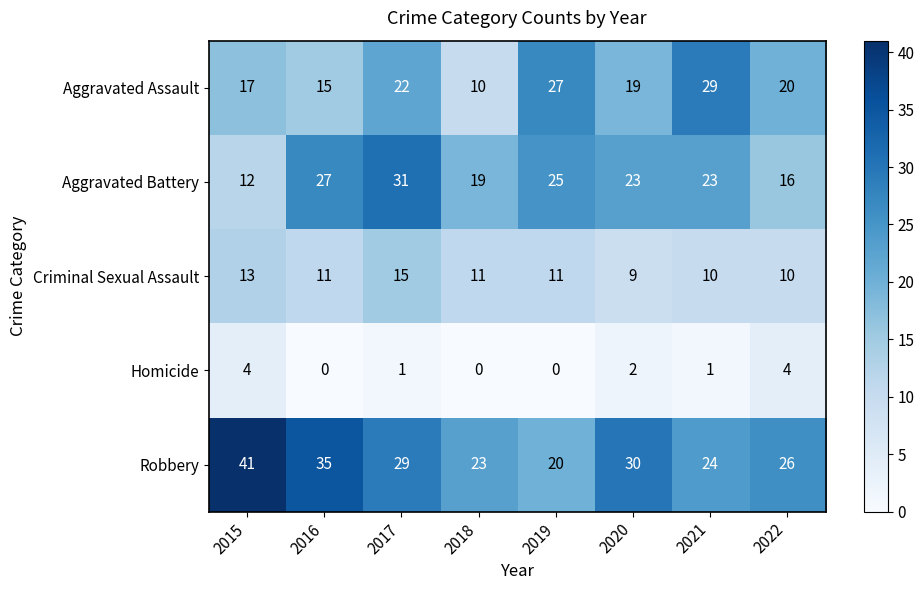

Which series has the largest range (max minus min)?

Robbery